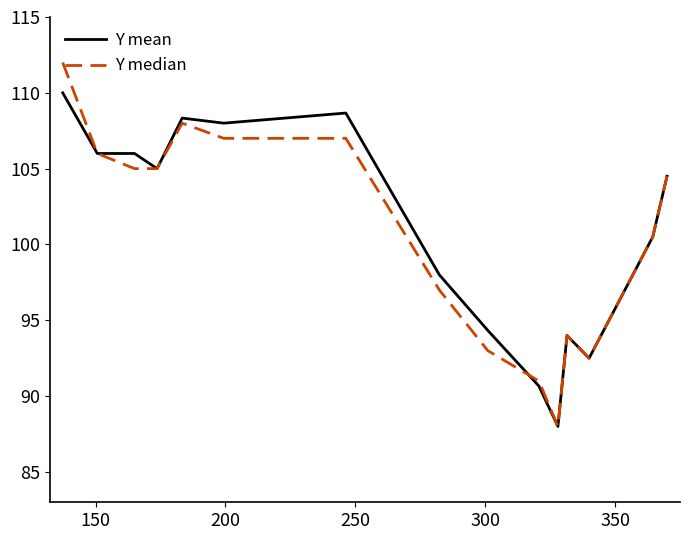

Which series has the widest spread of values?

Y median